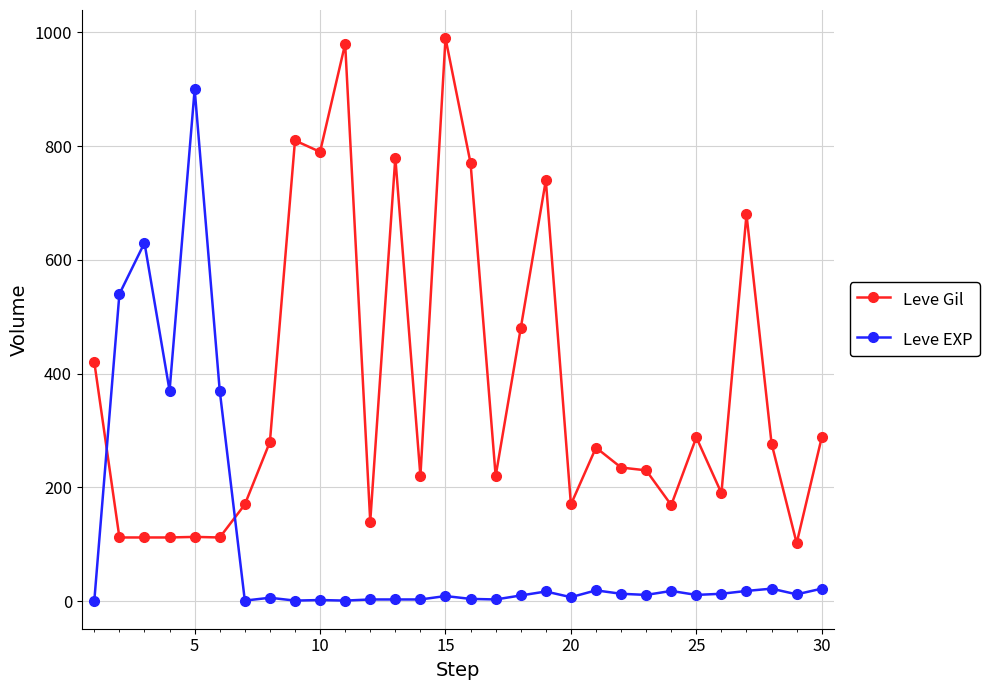

True or false: Leve EXP has more than 1 points higher than both neighbors.

True